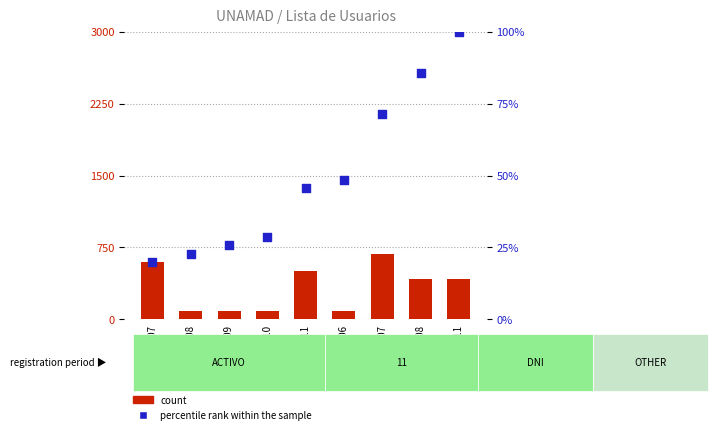

Which series contains the highest Y value?

count